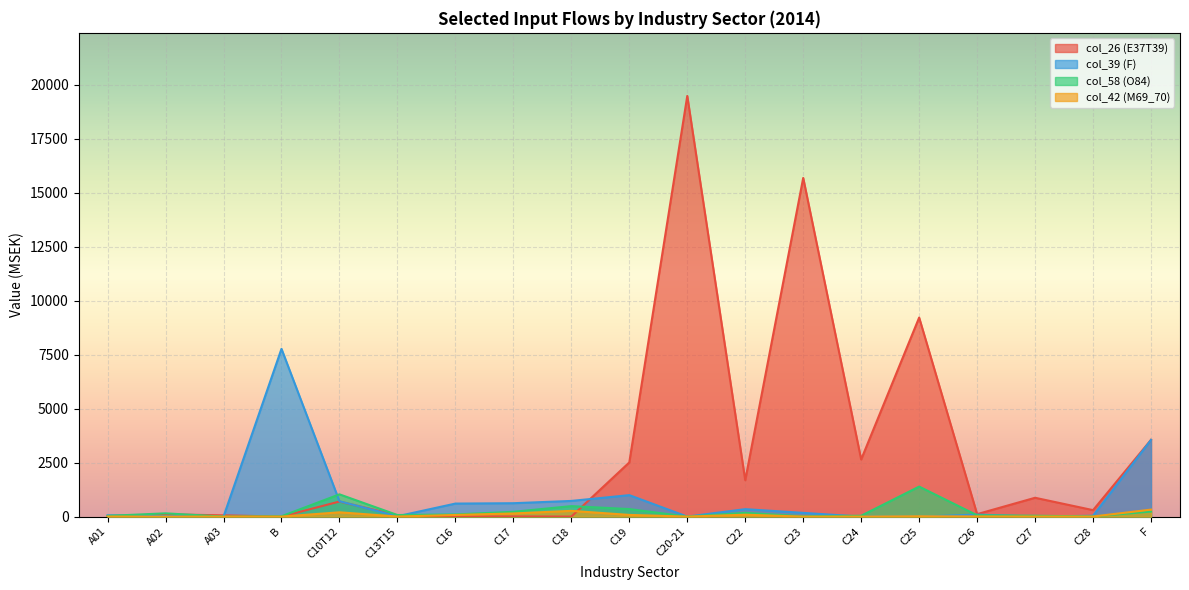

True or false: col_42 (M69_70) has more than 0 points higher than both neighbors.

True